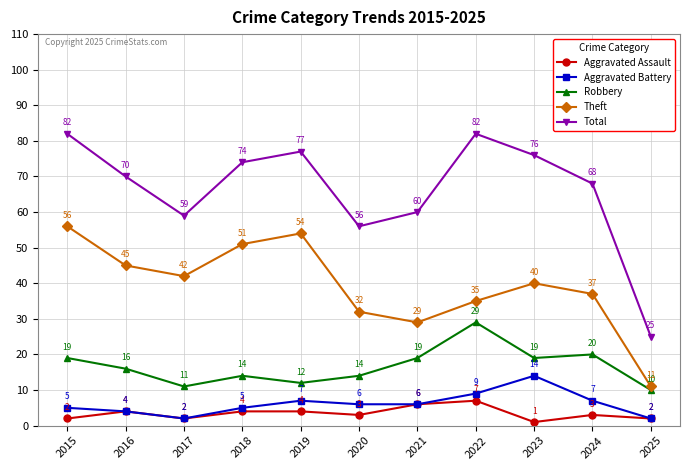

Between 2016 and 2023, which series saw the biggest shift?

Aggravated Battery